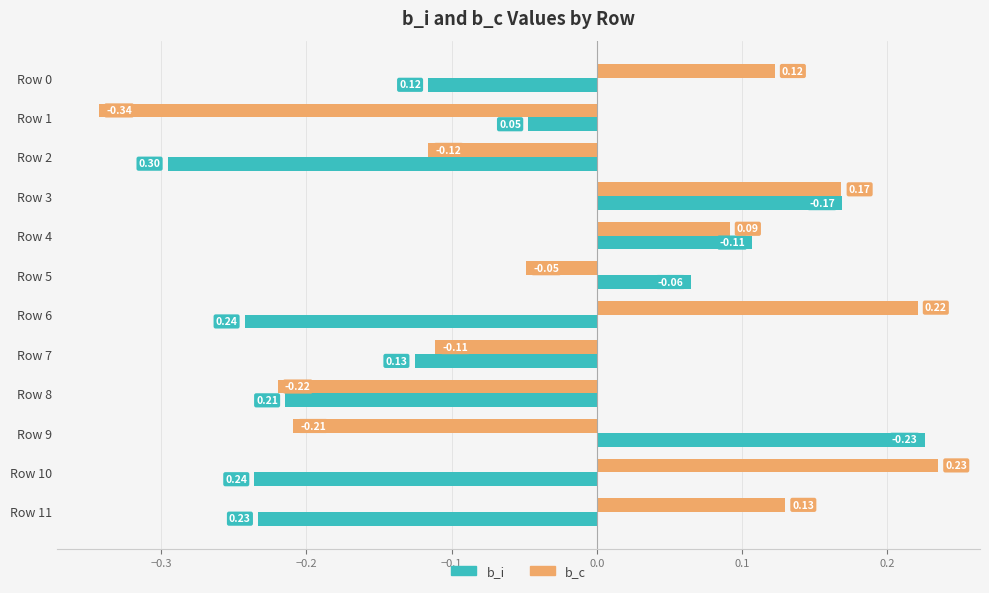

What is the difference between the highest and lowest values at Row 1?

0.3